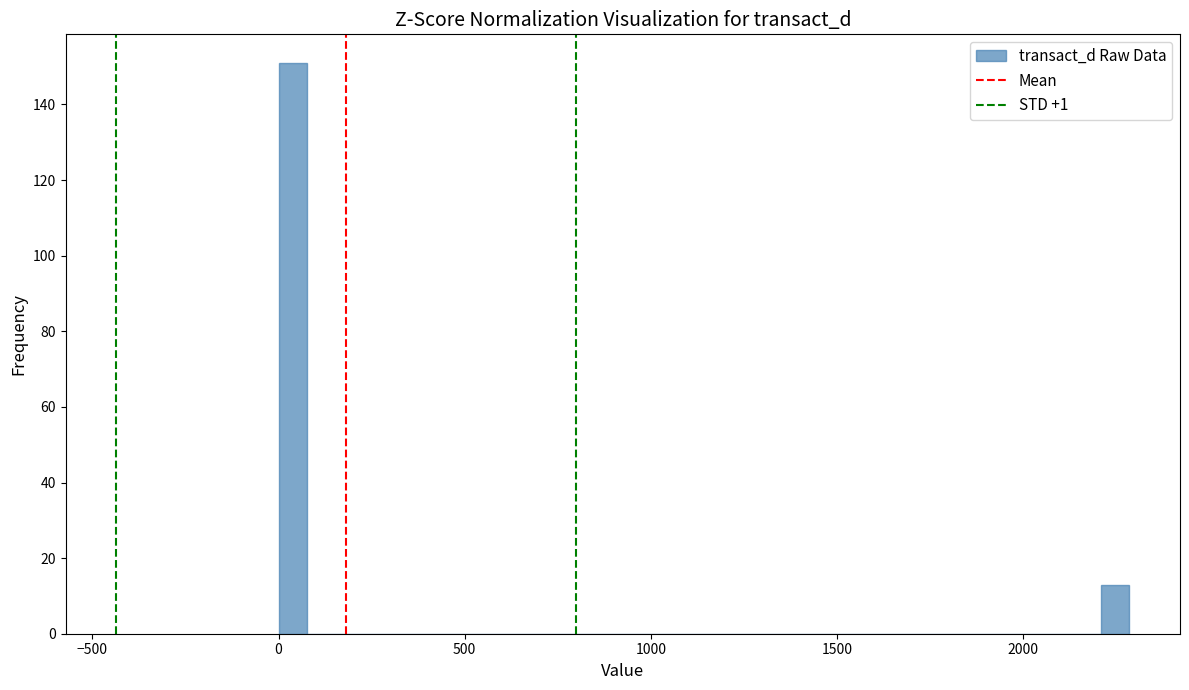

Around what value on the x-axis is the tallest bar? Give the approximate position of its centre, as read against the axis.

50